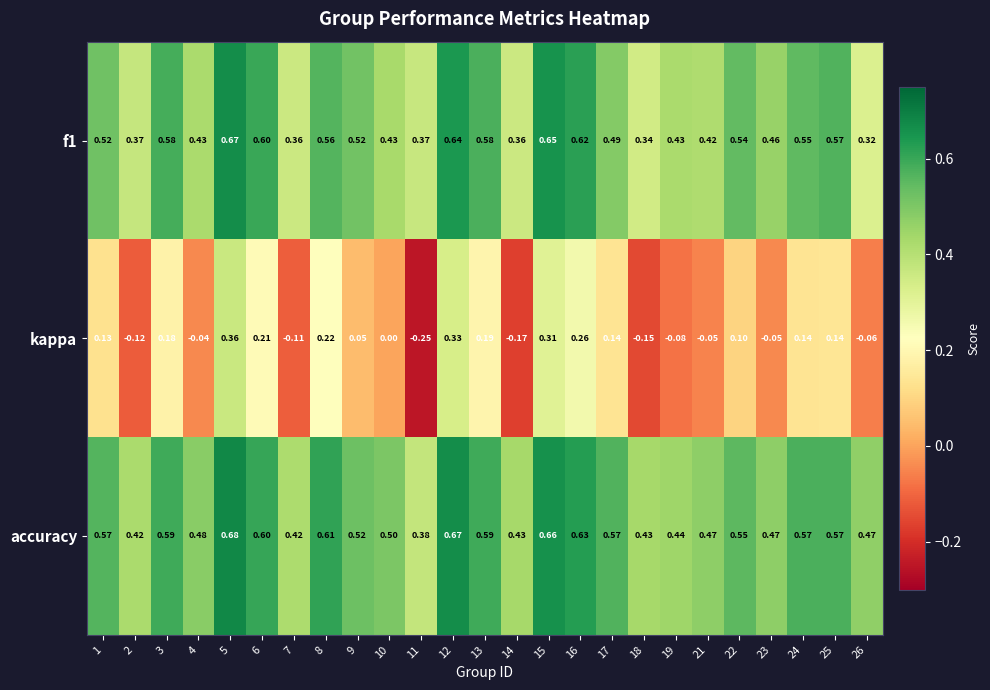

Which series has the largest range (max minus min)?

kappa